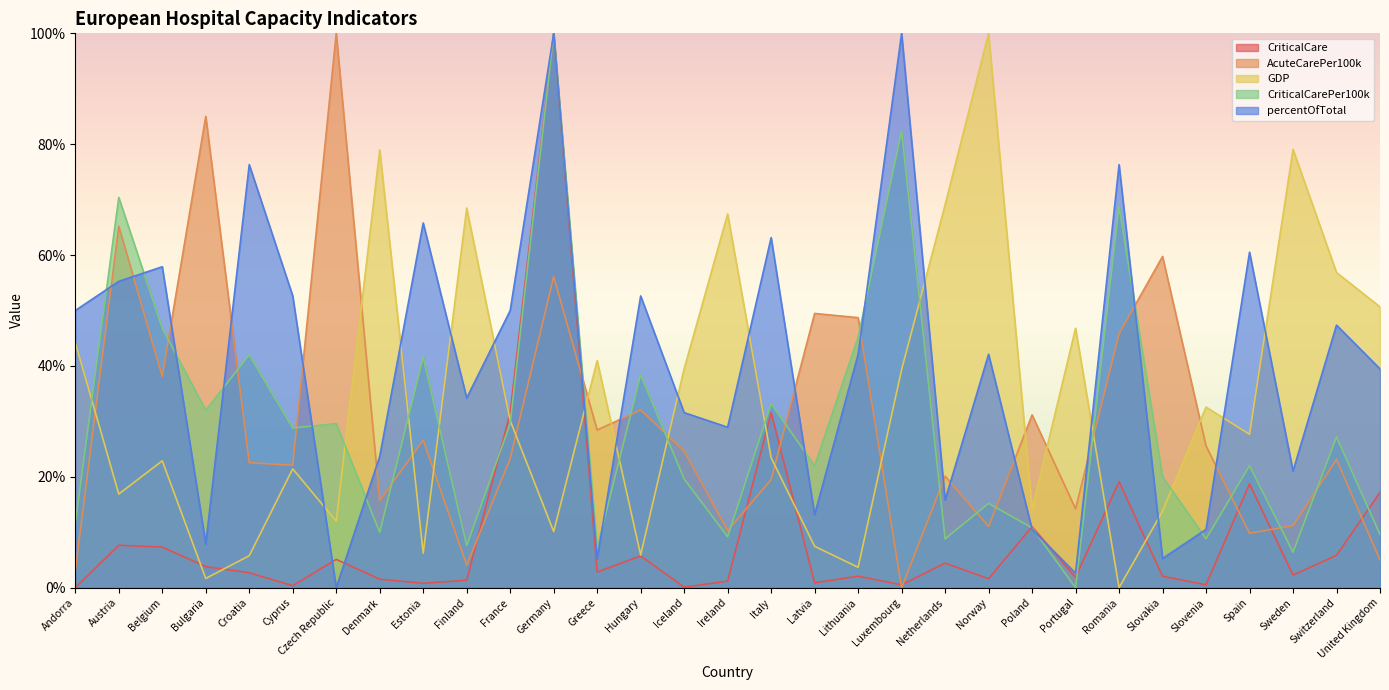

What is the difference between the percentOfTotal values at France and Cyprus?

2.6